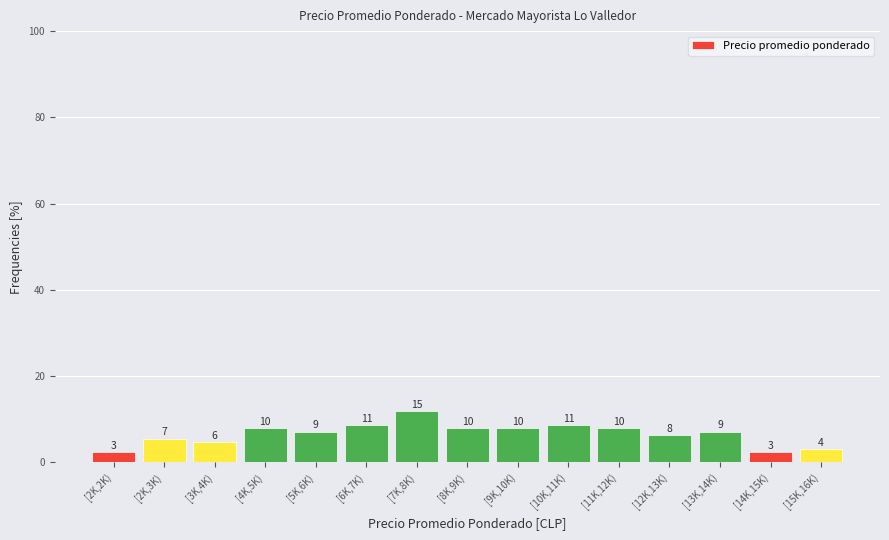

How many bars are there in total?

15